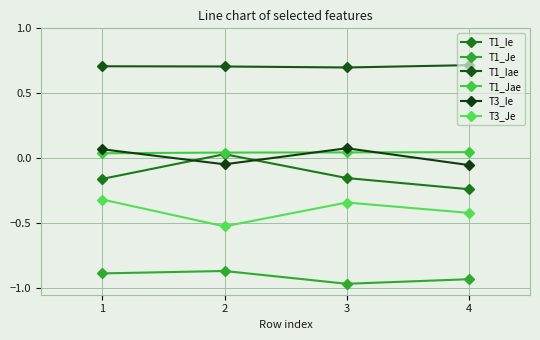

True or false: T1_Iae and T3_Je cross at least once.

False